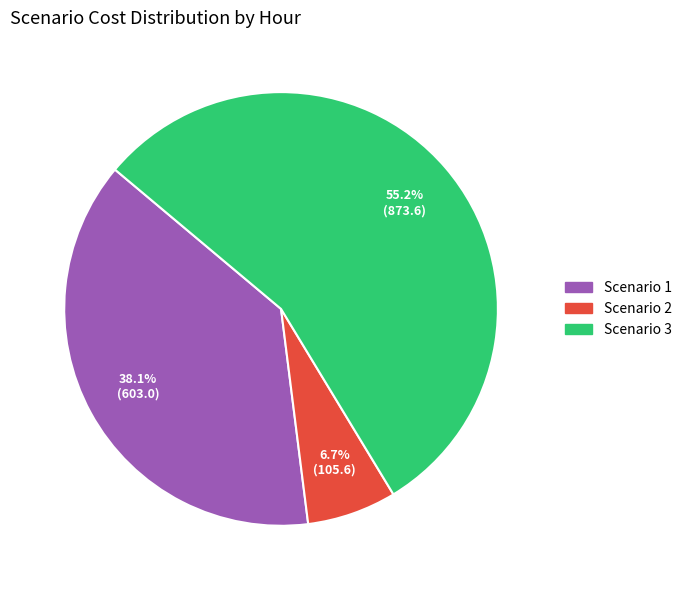

Which slice represents more than half of the pie?

Scenario 3